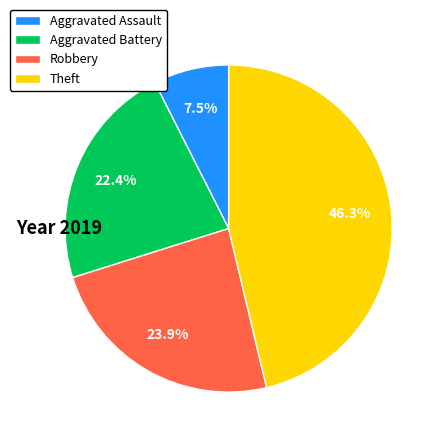

Is there a majority slice in this chart?

No